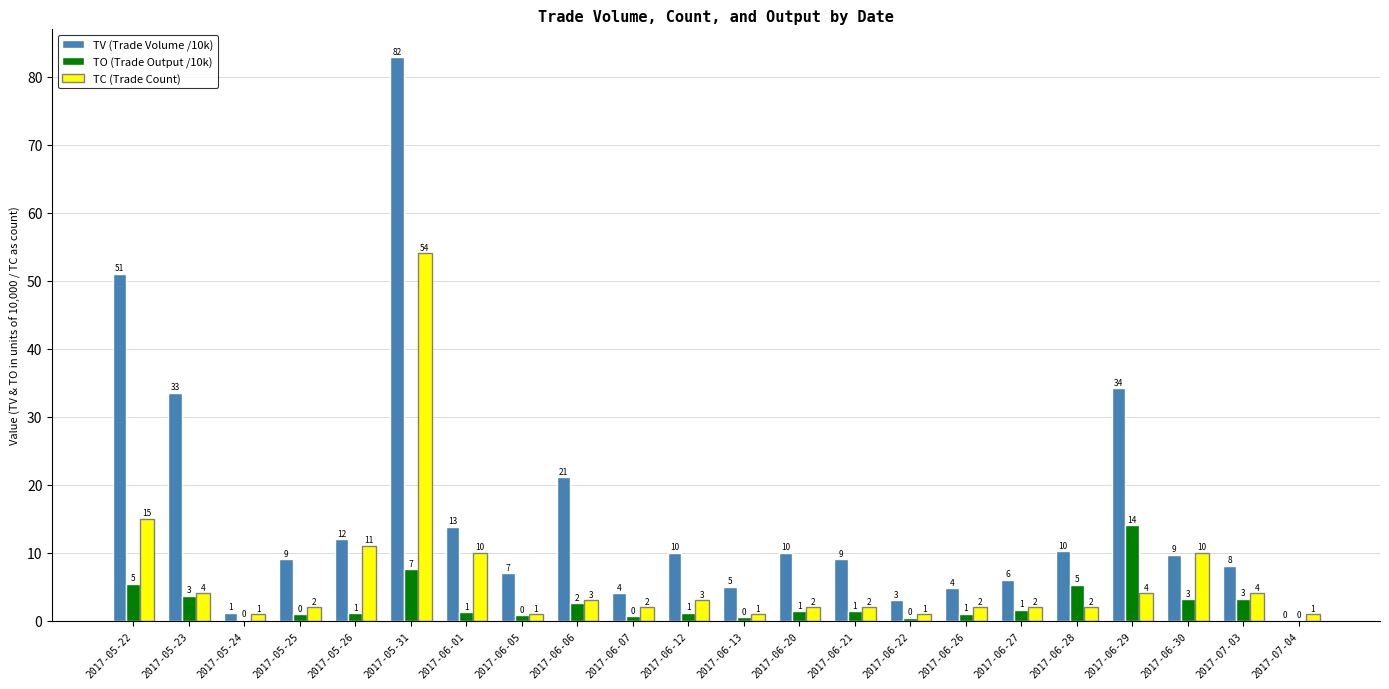

Which label corresponds to the largest value in the chart?

2017-05-31